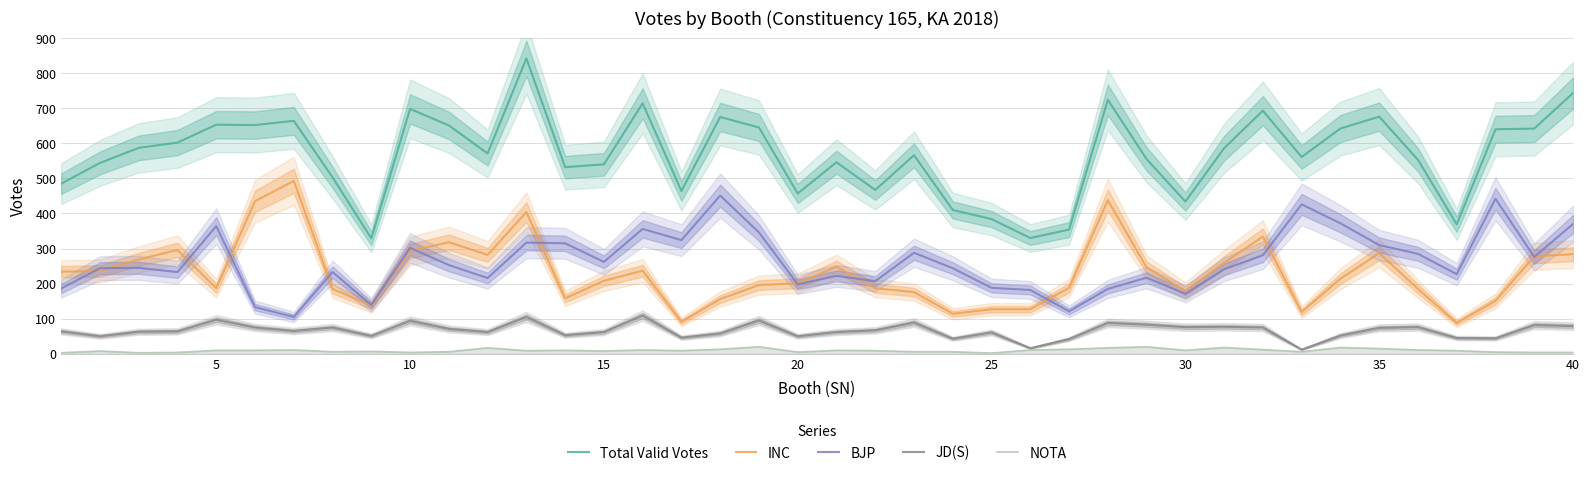

In JD(S), how many points are higher than both neighbors (excluding endpoints)?

12